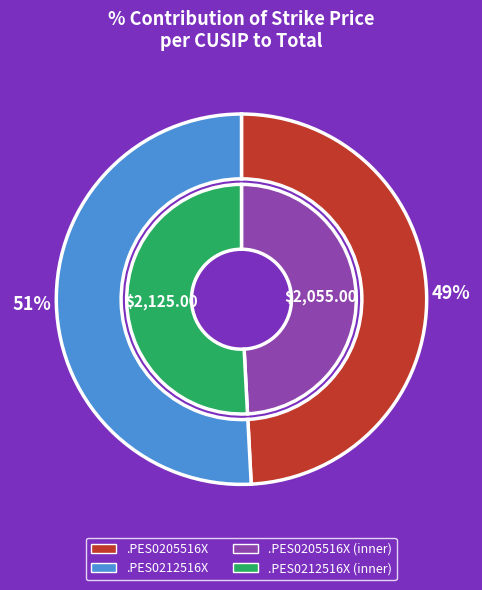

How many segments does this pie chart have?

2